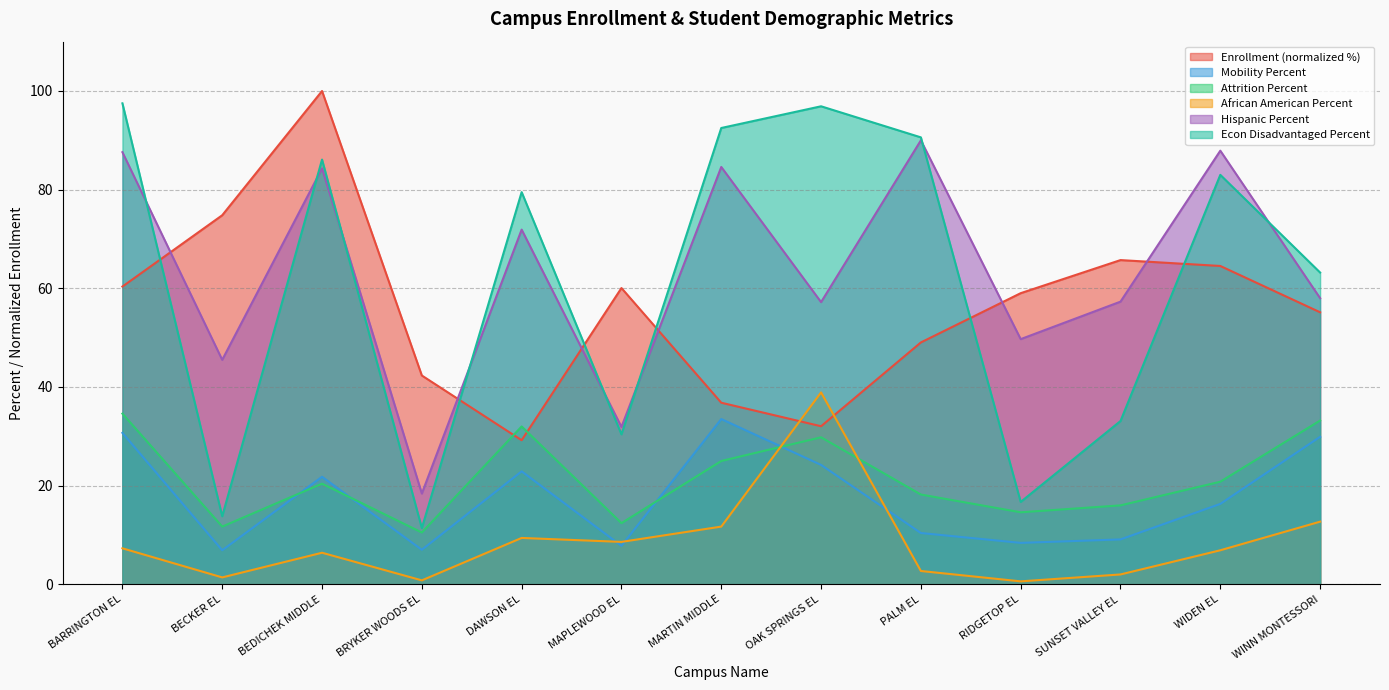

At DAWSON EL, list the series in order from smallest to largest.

African American Percent, Mobility Percent, Enrollment (normalized %), Attrition Percent, Hispanic Percent, Econ Disadvantaged Percent